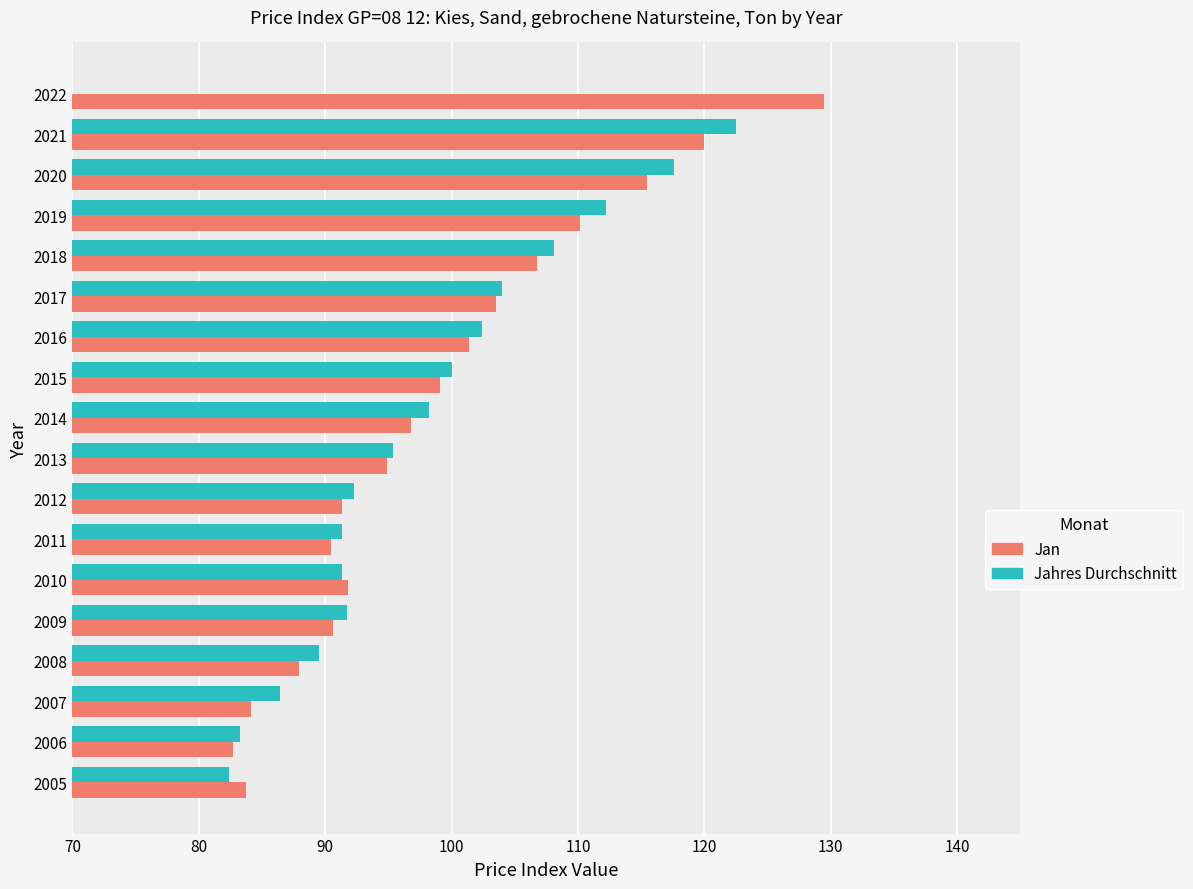

Rank the series by their average value, from highest to lowest.

Jan, Jahres Durchschnitt